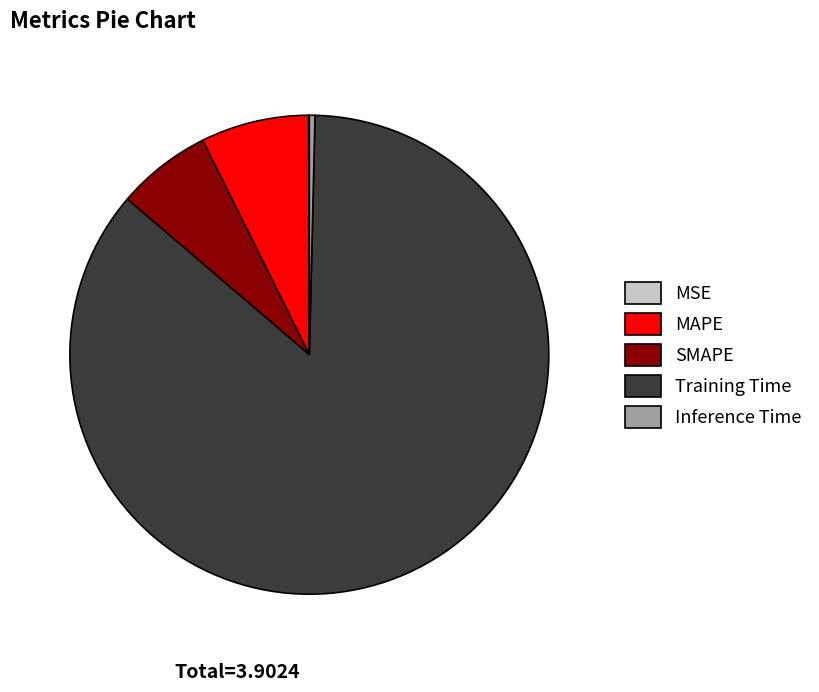

Which has a higher value, Training Time or Inference Time?

Training Time